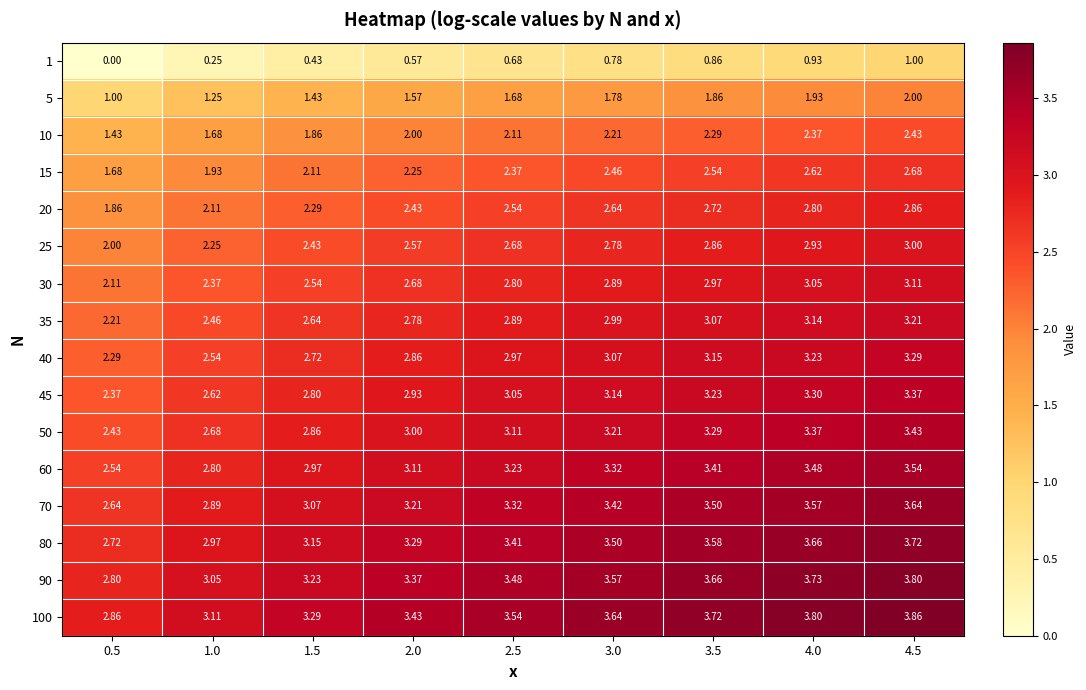

Is the value of 40 at 2.0 greater than the value of 20 at 4.0?

Yes